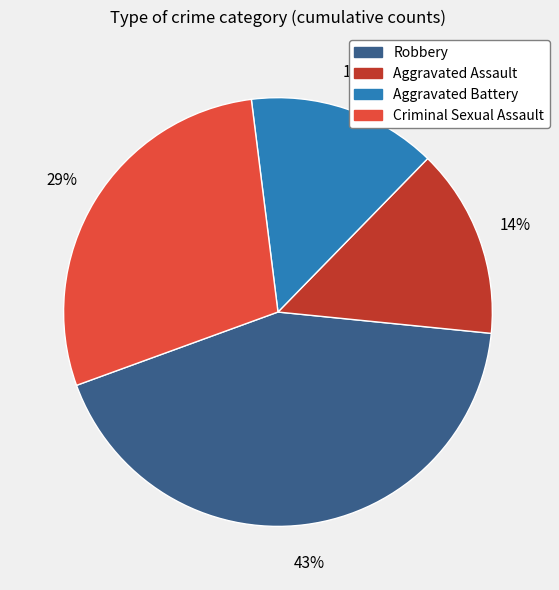

Is Robbery the majority of the pie?

No